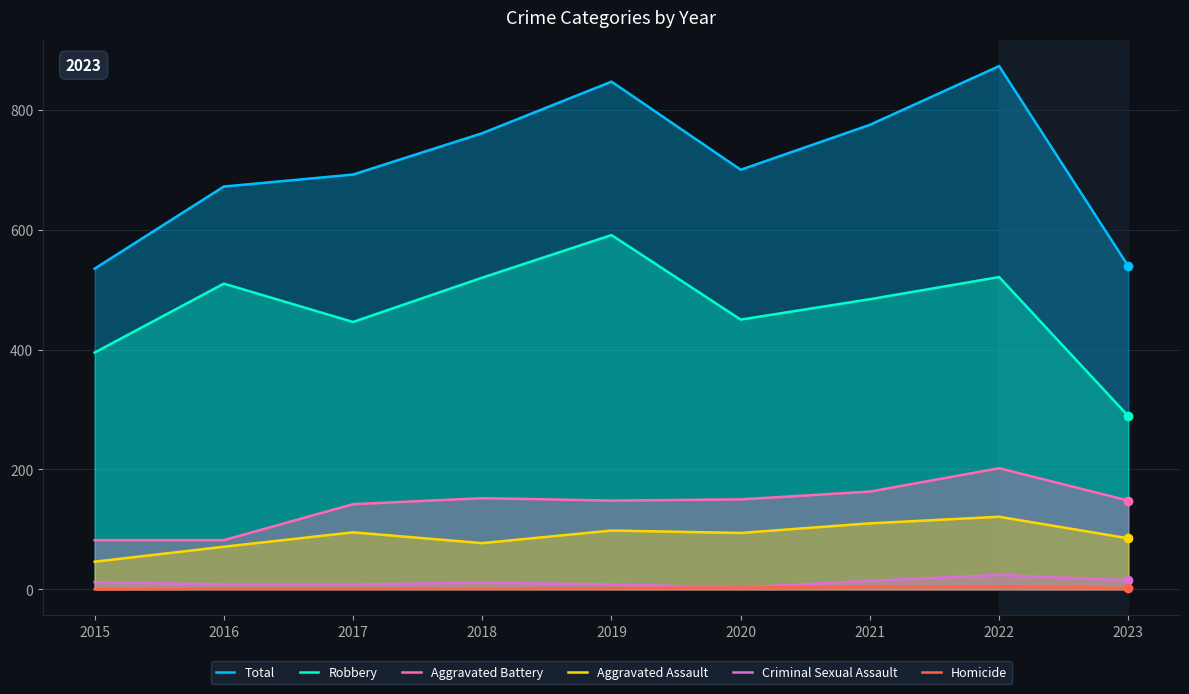

At 2017, list the series in order from largest to smallest.

Total, Robbery, Aggravated Battery, Aggravated Assault, Criminal Sexual Assault, Homicide